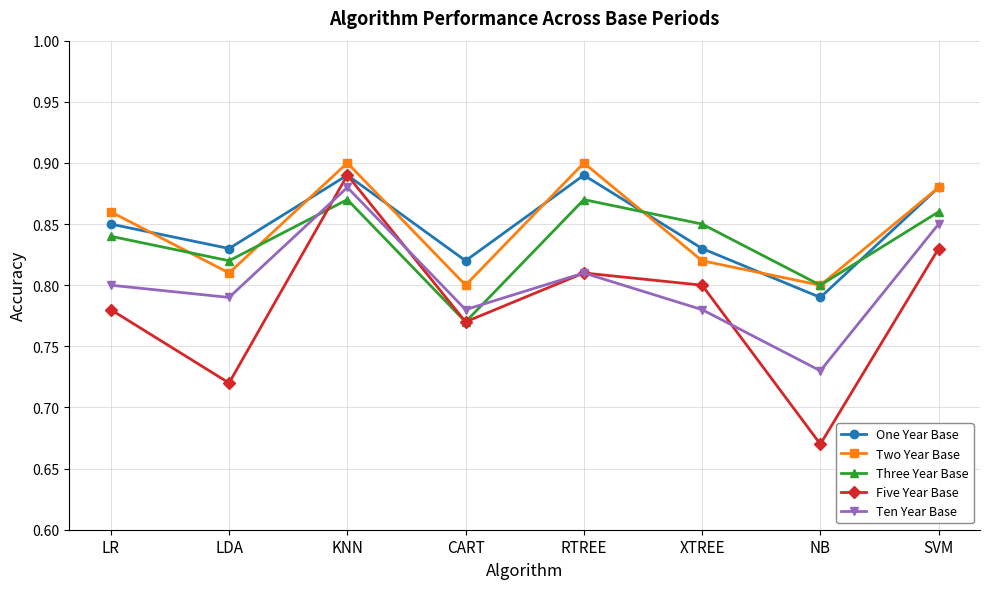

Which series has the largest range (max minus min)?

Five Year Base